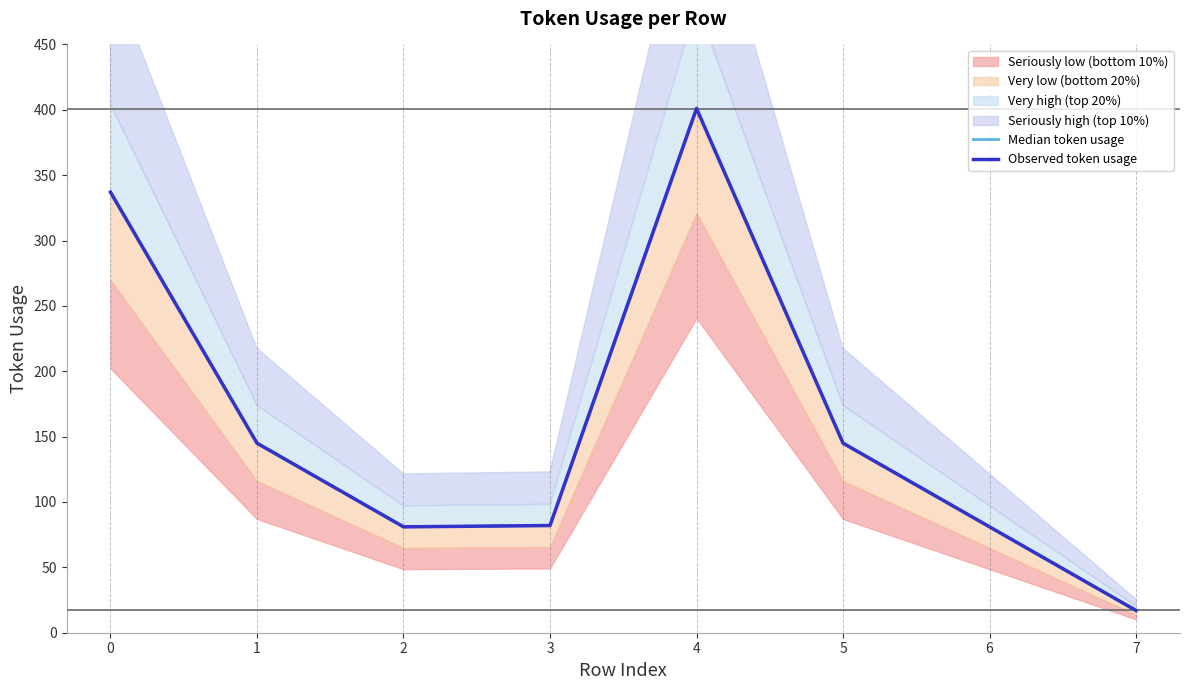

Reading left to right, list all the values displayed in this chart.

Median token usage: 337	145	81	82	401	145	81	17
Observed token usage: 337	145	81	82	401	145	81	17